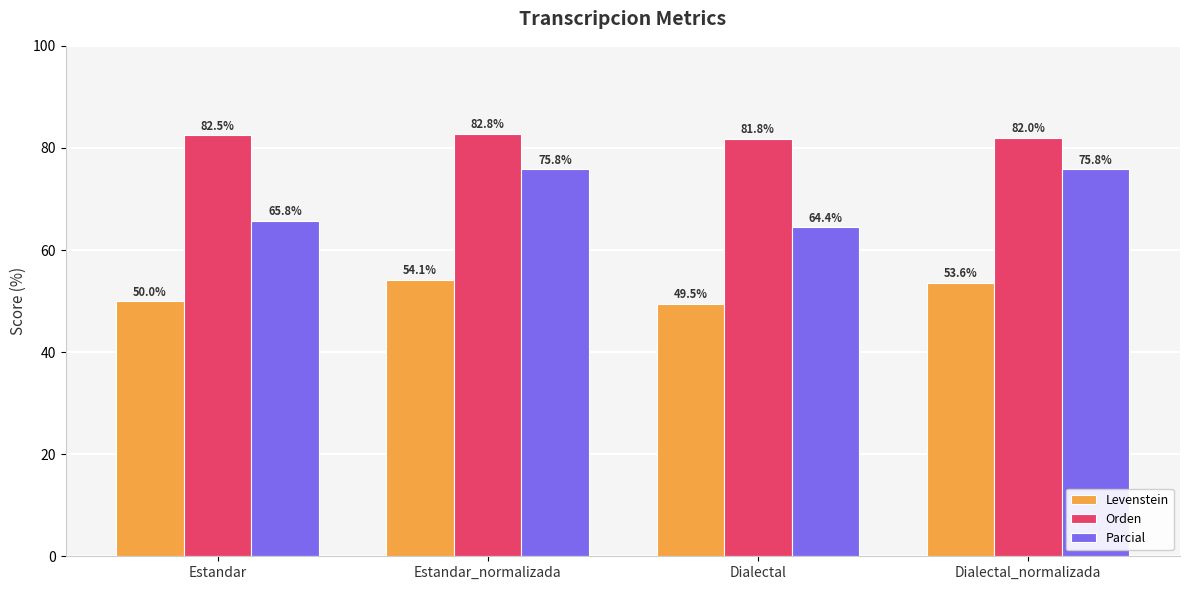

Does the chart contain stacked bars?

No